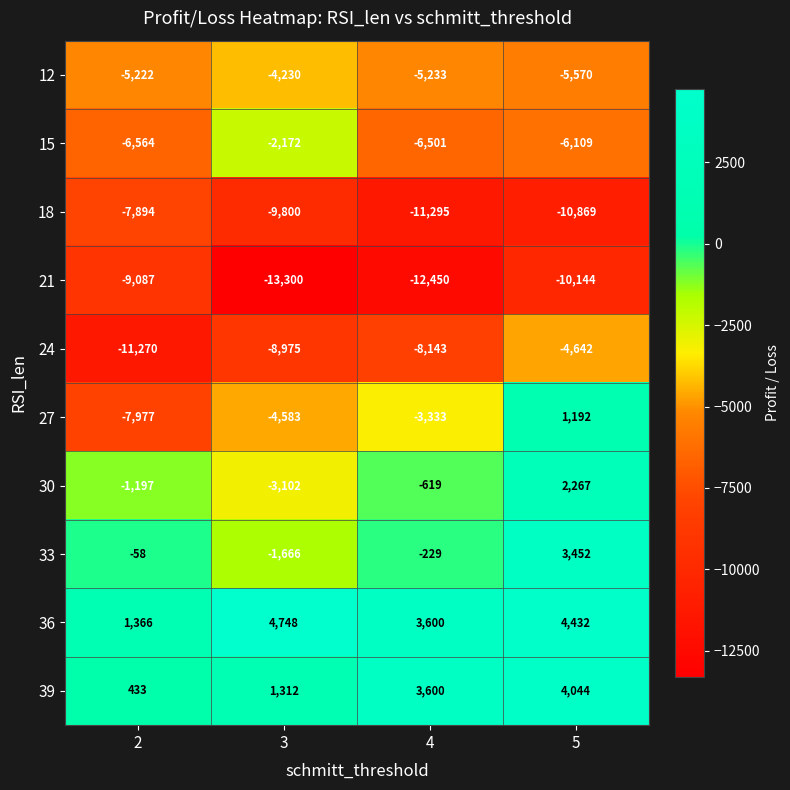

How many values in the 21 series exceed -10144?

1